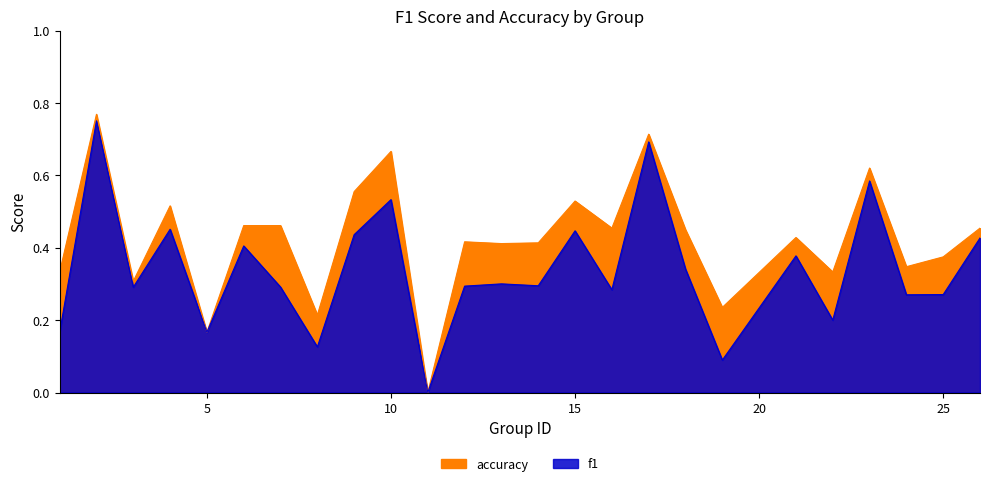

True or false: f1 has a value of 0.1 at 19.

True